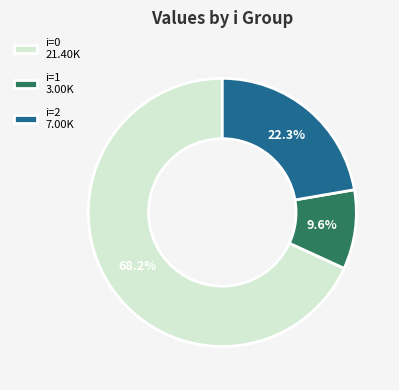

Is there any slice that represents more than half of the pie?

Yes